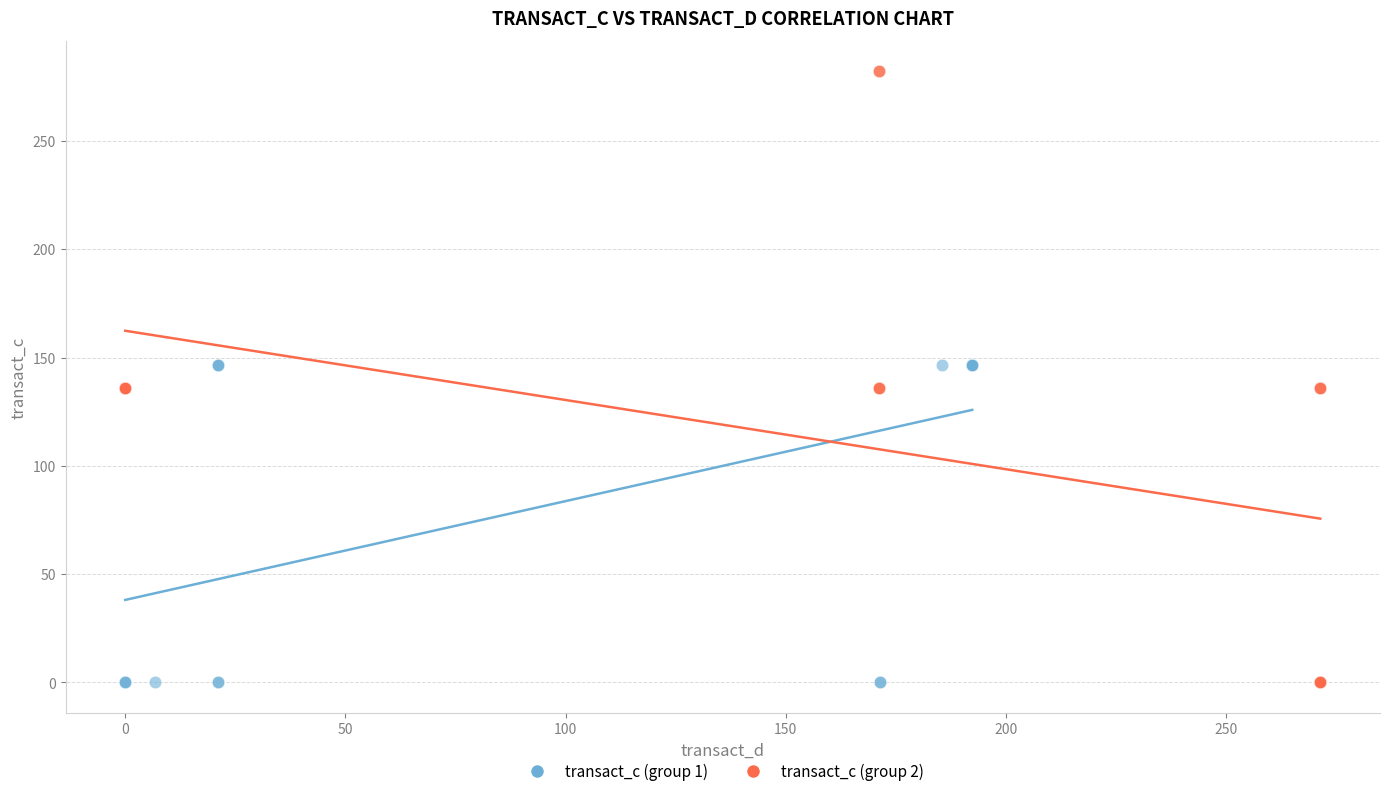

Which series has the largest Y range (max minus min)?

transact_c (group 2)